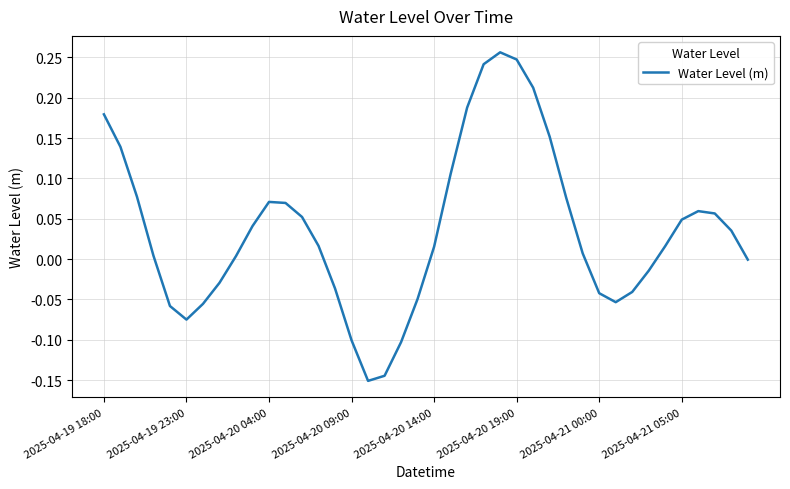

How many lines are shown in the chart?

1